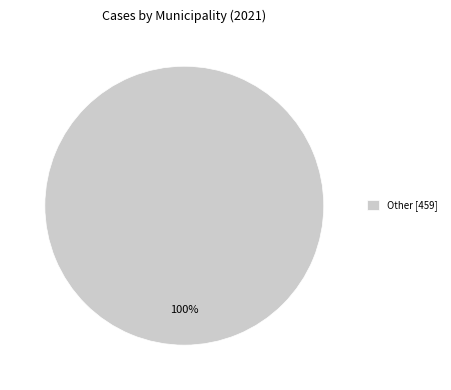

Rank the categories by value from highest to lowest.

Other [459]